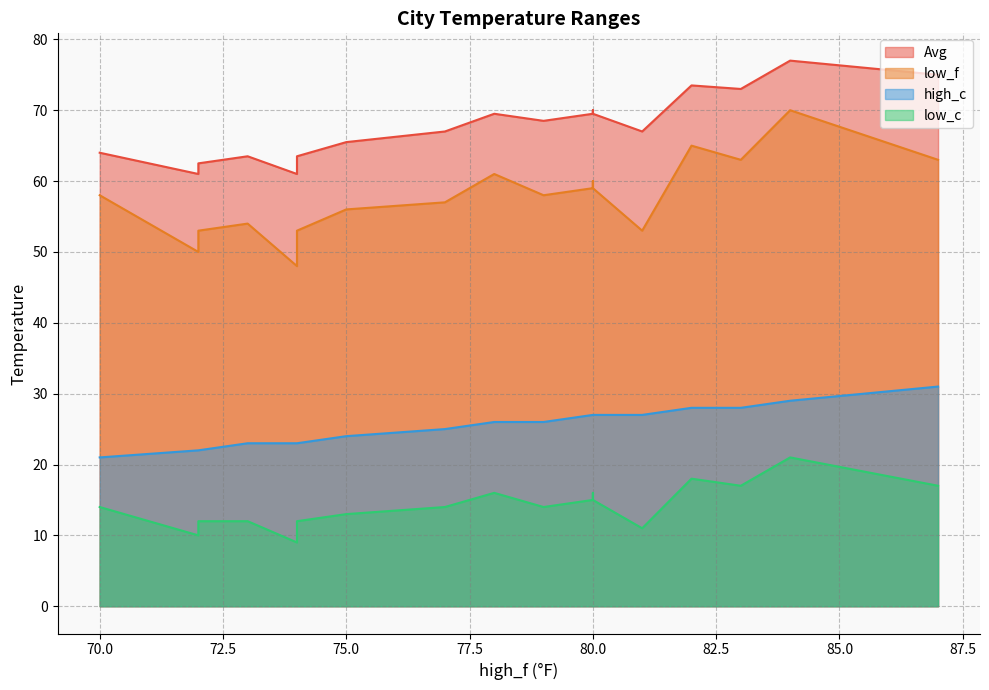

True or false: low_f has a value of 83.5 at 74.

False